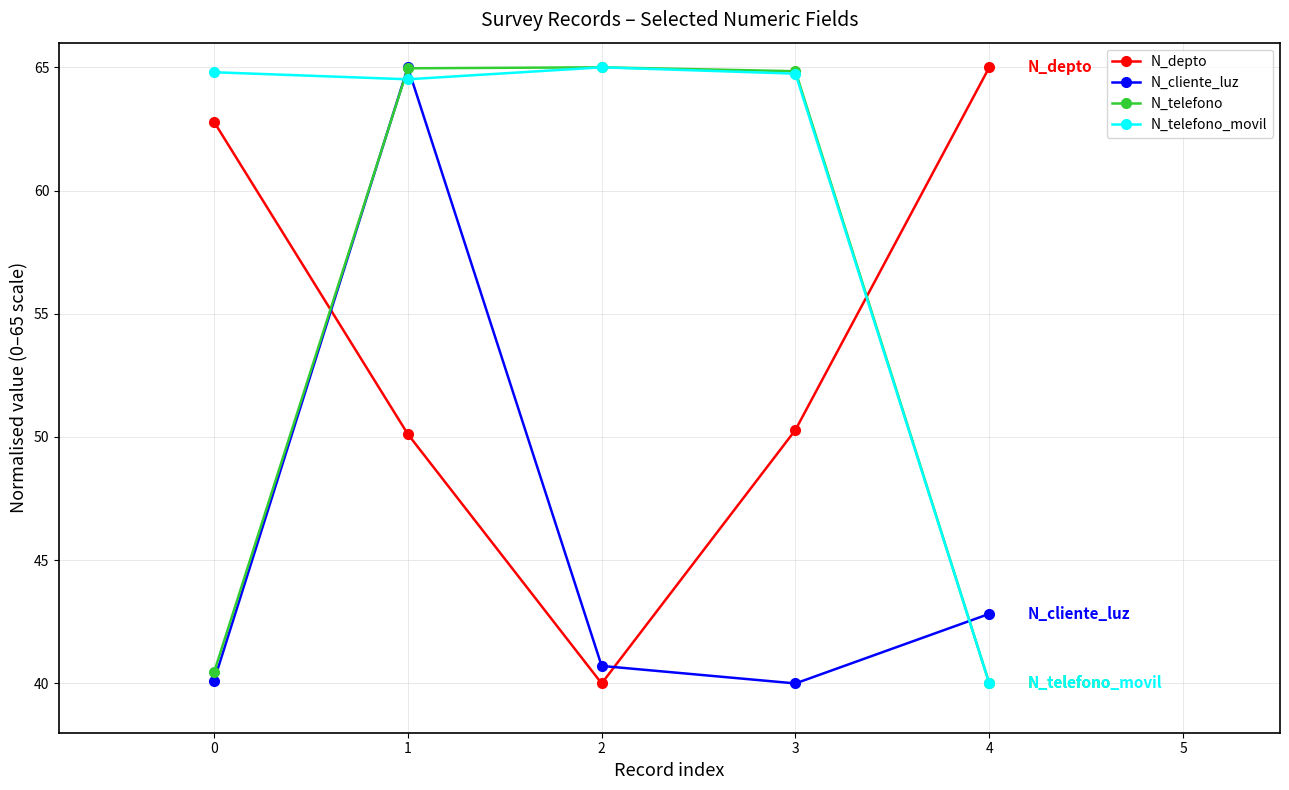

What is the difference between the highest and lowest values at 3?

24.8